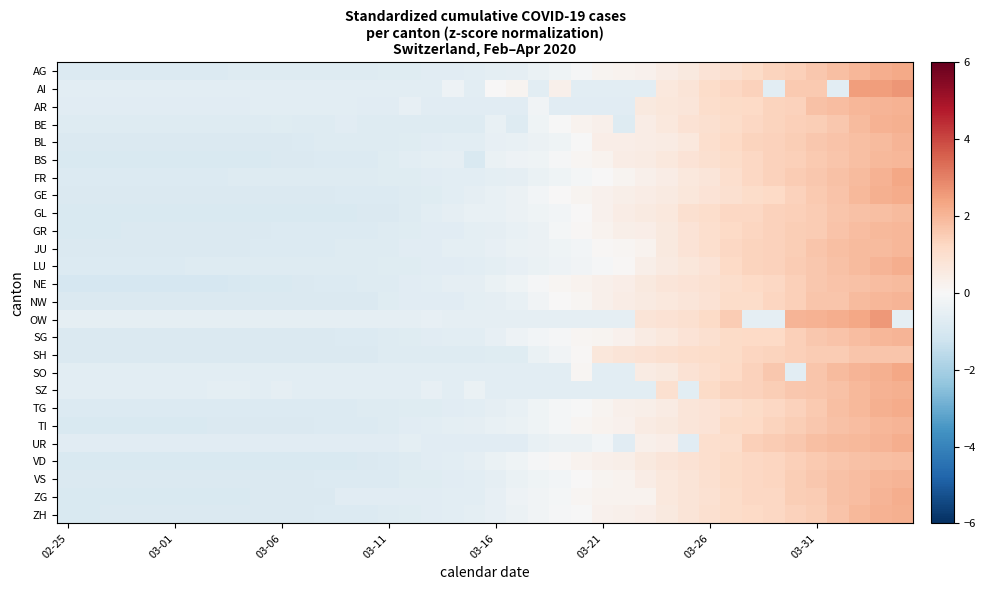

Reading left to right, list all the values displayed in this chart.

AG: -0.8	-0.8	-0.8	-0.8	-0.8	-0.8	-0.8	-0.8	-0.8	-0.8	-0.8	-0.8	-0.8	-0.8	-0.8	-0.7	-0.7	-0.7	-0.7	-0.6	-0.6	-0.5	-0.4	-0.2	-0.1	0.2	0.2	0.3	0.4	0.6	0.8	1.0	1.1	1.3	1.4	1.6	1.8	2.0	2.2	2.3
AI: -0.6	-0.6	-0.6	-0.6	-0.6	-0.6	-0.6	-0.6	-0.6	-0.6	-0.6	-0.6	-0.6	-0.6	-0.6	-0.6	-0.6	-0.6	-0.3	-0.6	0.0	0.2	-0.6	0.3	-0.6	-0.6	-0.6	-0.6	0.6	0.8	1.1	1.2	1.4	-0.6	1.6	1.6	-0.6	2.5	2.5	2.6
AR: -0.7	-0.7	-0.7	-0.7	-0.7	-0.7	-0.7	-0.7	-0.7	-0.7	-0.7	-0.7	-0.7	-0.6	-0.7	-0.7	-0.5	-0.7	-0.7	-0.7	-0.7	-0.7	-0.2	-0.7	-0.7	-0.7	-0.7	0.6	0.7	0.7	1.1	1.2	1.2	1.3	1.4	1.7	1.9	2.0	2.0	2.1
BE: -0.8	-0.8	-0.8	-0.8	-0.8	-0.8	-0.8	-0.8	-0.8	-0.8	-0.7	-0.8	-0.8	-0.7	-0.8	-0.8	-0.8	-0.8	-0.8	-0.8	-0.5	-0.8	-0.3	-0.0	0.2	0.3	-0.8	0.5	0.6	0.9	1.0	1.1	1.3	1.3	1.4	1.5	1.6	1.9	2.1	2.2
BL: -0.9	-0.9	-0.9	-0.9	-0.9	-0.9	-0.9	-0.9	-0.9	-0.9	-0.9	-0.8	-0.8	-0.8	-0.8	-0.8	-0.7	-0.7	-0.6	-0.6	-0.5	-0.5	-0.3	-0.3	-0.0	0.4	0.4	0.5	0.5	0.6	1.0	1.2	1.3	1.4	1.5	1.6	1.7	1.8	1.9	2.1
BS: -0.9	-0.9	-0.9	-0.9	-0.9	-0.9	-0.9	-0.9	-0.9	-0.9	-0.9	-0.8	-0.8	-0.8	-0.8	-0.7	-0.6	-0.6	-0.5	-0.9	-0.4	-0.3	-0.2	-0.1	0.1	0.2	0.4	0.5	0.6	0.8	1.0	1.1	1.2	1.4	1.4	1.6	1.7	1.8	1.9	2.0
FR: -0.8	-0.8	-0.8	-0.8	-0.8	-0.8	-0.8	-0.8	-0.8	-0.8	-0.8	-0.8	-0.8	-0.8	-0.8	-0.7	-0.7	-0.7	-0.6	-0.6	-0.6	-0.5	-0.4	-0.3	-0.1	0.0	0.2	0.3	0.4	0.6	0.7	1.0	1.3	1.4	1.5	1.6	1.8	1.9	2.1	2.3
GE: -0.9	-0.9	-0.9	-0.9	-0.9	-0.9	-0.9	-0.9	-0.9	-0.9	-0.9	-0.9	-0.9	-0.8	-0.8	-0.8	-0.8	-0.7	-0.6	-0.6	-0.5	-0.3	-0.2	0.0	0.1	0.3	0.3	0.5	0.6	0.7	0.8	0.9	1.1	1.2	1.4	1.6	1.7	1.9	2.1	2.2
GL: -0.9	-0.9	-0.9	-0.9	-0.9	-0.9	-0.9	-0.9	-0.9	-0.9	-0.9	-0.9	-0.9	-0.9	-0.9	-0.9	-0.8	-0.6	-0.5	-0.4	-0.4	-0.3	-0.3	-0.2	0.0	0.2	0.4	0.5	0.6	0.9	1.1	1.3	1.3	1.4	1.4	1.5	1.7	1.8	1.8	1.9
GR: -0.9	-0.9	-0.9	-0.9	-0.9	-0.9	-0.9	-0.9	-0.9	-0.8	-0.8	-0.8	-0.8	-0.8	-0.8	-0.8	-0.7	-0.7	-0.7	-0.6	-0.5	-0.5	-0.3	-0.1	0.1	0.2	0.3	0.4	0.6	0.8	1.0	1.2	1.3	1.4	1.5	1.5	1.7	1.8	2.0	2.0
JU: -0.9	-0.9	-0.9	-0.9	-0.9	-0.9	-0.9	-0.9	-0.9	-0.8	-0.8	-0.8	-0.8	-0.8	-0.8	-0.8	-0.7	-0.7	-0.6	-0.6	-0.5	-0.4	-0.4	-0.3	-0.1	0.1	0.1	0.2	0.6	0.8	1.0	1.2	1.3	1.4	1.5	1.7	1.8	1.9	1.9	2.0
LU: -0.8	-0.8	-0.8	-0.8	-0.8	-0.8	-0.8	-0.8	-0.8	-0.8	-0.8	-0.8	-0.8	-0.8	-0.8	-0.7	-0.7	-0.7	-0.7	-0.6	-0.6	-0.5	-0.4	-0.3	-0.2	-0.1	0.1	0.3	0.5	0.7	0.8	1.2	1.3	1.4	1.5	1.6	1.8	1.9	2.0	2.2
NE: -1.0	-1.0	-1.0	-1.0	-1.0	-1.0	-1.0	-1.0	-0.9	-0.9	-0.9	-0.9	-0.8	-0.8	-0.8	-0.8	-0.7	-0.6	-0.6	-0.5	-0.4	-0.3	-0.1	0.1	0.2	0.3	0.4	0.6	0.7	0.8	0.9	1.0	1.2	1.2	1.4	1.6	1.7	1.8	1.9	1.9
NW: -0.9	-0.9	-0.9	-0.9	-0.9	-0.9	-0.9	-0.9	-0.9	-0.9	-0.9	-0.9	-0.9	-0.9	-0.9	-0.7	-0.7	-0.7	-0.7	-0.6	-0.5	-0.4	-0.2	0.0	0.1	0.3	0.4	0.5	0.6	0.7	0.9	1.1	1.1	1.3	1.4	1.7	1.7	1.9	2.0	2.0
OW: -0.5	-0.5	-0.5	-0.5	-0.5	-0.5	-0.5	-0.5	-0.5	-0.5	-0.5	-0.5	-0.5	-0.5	-0.5	-0.5	-0.5	-0.5	-0.5	-0.5	-0.5	-0.5	-0.5	-0.5	-0.5	-0.5	-0.5	0.8	0.8	1.0	1.1	1.5	-0.5	-0.5	2.0	2.1	2.2	2.3	2.6	-0.5
SG: -0.9	-0.9	-0.9	-0.9	-0.9	-0.9	-0.9	-0.9	-0.9	-0.9	-0.9	-0.9	-0.9	-0.8	-0.8	-0.8	-0.7	-0.7	-0.6	-0.6	-0.5	-0.3	-0.2	-0.1	0.1	0.2	0.2	0.5	0.6	0.8	1.0	1.2	1.2	1.2	1.4	1.6	1.7	1.8	2.0	2.1
SH: -0.8	-0.8	-0.8	-0.8	-0.8	-0.8	-0.8	-0.8	-0.8	-0.8	-0.8	-0.8	-0.8	-0.8	-0.8	-0.8	-0.8	-0.8	-0.8	-0.8	-0.7	-0.7	-0.4	-0.2	0.1	0.7	0.8	0.9	1.0	1.0	1.1	1.1	1.3	1.4	1.4	1.5	1.5	1.7	1.7	1.7
SO: -0.6	-0.6	-0.6	-0.6	-0.6	-0.6	-0.6	-0.6	-0.6	-0.6	-0.6	-0.6	-0.6	-0.6	-0.6	-0.6	-0.6	-0.6	-0.6	-0.6	-0.6	-0.6	-0.6	-0.6	0.1	-0.6	-0.6	0.5	0.6	0.9	1.0	1.2	1.4	1.6	-0.6	1.7	1.9	2.0	2.2	2.3
SZ: -0.6	-0.6	-0.6	-0.6	-0.6	-0.6	-0.6	-0.6	-0.6	-0.6	-0.5	-0.6	-0.6	-0.6	-0.6	-0.6	-0.6	-0.5	-0.6	-0.4	-0.6	-0.6	-0.6	-0.6	-0.6	-0.6	-0.6	-0.6	1.0	-0.6	1.1	1.3	1.4	1.5	1.6	1.7	1.8	1.9	2.1	2.1
TG: -0.8	-0.8	-0.8	-0.8	-0.8	-0.8	-0.8	-0.8	-0.8	-0.8	-0.8	-0.8	-0.8	-0.8	-0.8	-0.8	-0.7	-0.7	-0.7	-0.7	-0.6	-0.5	-0.2	-0.1	-0.0	0.2	0.3	0.4	0.5	0.7	0.8	1.0	1.1	1.3	1.4	1.6	1.8	2.0	2.1	2.2
TI: -0.9	-0.9	-0.9	-0.9	-0.9	-0.9	-0.9	-0.9	-0.9	-0.9	-0.9	-0.9	-0.8	-0.8	-0.8	-0.8	-0.7	-0.7	-0.6	-0.5	-0.5	-0.4	-0.3	-0.1	0.1	0.2	0.2	0.5	0.6	0.7	0.8	1.1	1.2	1.3	1.5	1.6	1.8	1.9	2.0	2.1
UR: -0.7	-0.7	-0.7	-0.7	-0.7	-0.7	-0.7	-0.7	-0.7	-0.7	-0.7	-0.7	-0.7	-0.7	-0.7	-0.7	-0.6	-0.7	-0.7	-0.7	-0.7	-0.7	-0.4	-0.4	-0.4	-0.1	-0.7	0.3	0.4	-0.7	1.0	1.1	1.4	1.5	1.6	1.8	1.9	1.9	2.0	2.2
VD: -0.9	-0.9	-0.9	-0.9	-0.9	-0.9	-0.9	-0.9	-0.9	-0.9	-0.9	-0.9	-0.9	-0.9	-0.8	-0.8	-0.8	-0.7	-0.6	-0.6	-0.4	-0.2	-0.1	0.1	0.2	0.3	0.4	0.6	0.7	0.9	1.0	1.2	1.2	1.3	1.4	1.5	1.7	1.7	1.8	1.9
VS: -0.9	-0.9	-0.9	-0.9	-0.9	-0.9	-0.9	-0.9	-0.9	-0.8	-0.8	-0.8	-0.8	-0.8	-0.8	-0.8	-0.7	-0.7	-0.7	-0.6	-0.5	-0.4	-0.2	-0.2	0.0	0.1	0.2	0.4	0.6	0.8	0.9	1.1	1.2	1.3	1.5	1.6	1.8	1.9	2.0	2.0
ZG: -0.9	-0.9	-0.9	-0.9	-0.9	-0.9	-0.9	-0.9	-0.9	-0.9	-0.8	-0.8	-0.8	-0.7	-0.7	-0.7	-0.7	-0.7	-0.6	-0.6	-0.5	-0.3	-0.2	-0.1	0.1	0.2	0.2	0.2	0.6	0.8	0.9	1.1	1.2	1.2	1.5	1.5	1.7	1.9	2.0	2.2
ZH: -0.9	-0.9	-0.9	-0.9	-0.9	-0.9	-0.9	-0.9	-0.9	-0.9	-0.9	-0.9	-0.8	-0.8	-0.8	-0.8	-0.7	-0.7	-0.6	-0.6	-0.5	-0.4	-0.2	-0.1	-0.0	0.2	0.3	0.4	0.6	0.8	0.9	1.1	1.2	1.2	1.4	1.5	1.7	1.9	2.1	2.1